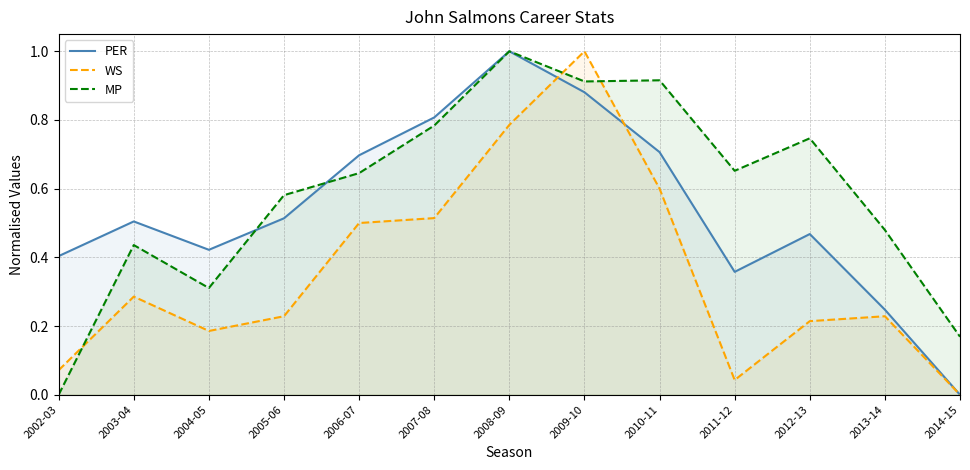

How many series are shown in this chart?

3